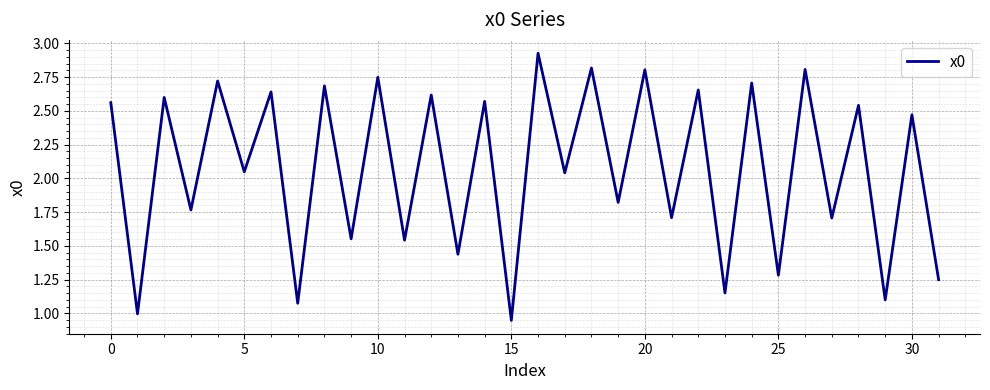

What is the label of the 17th point from the right?

15